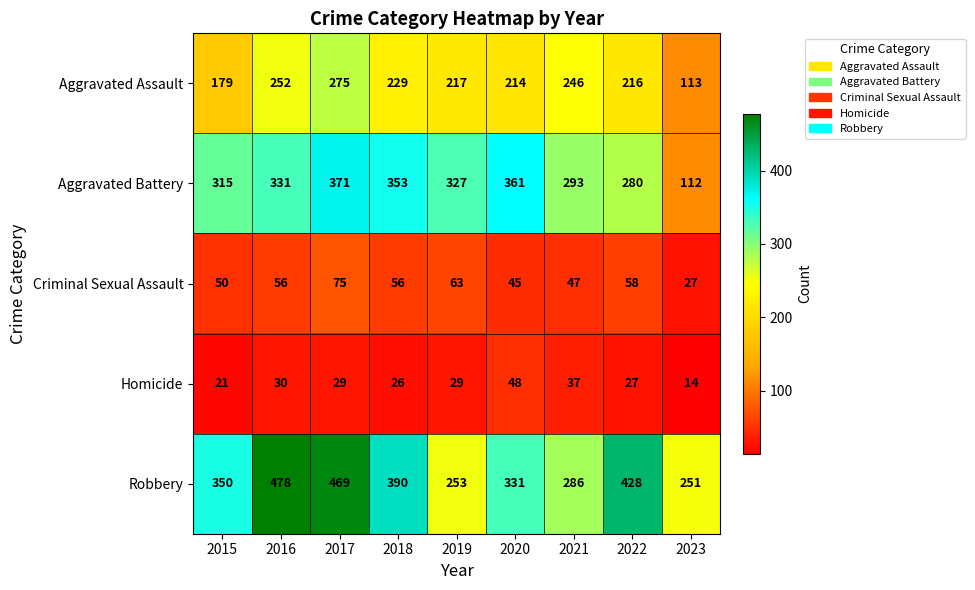

What is the total value across all series at 2015?

915